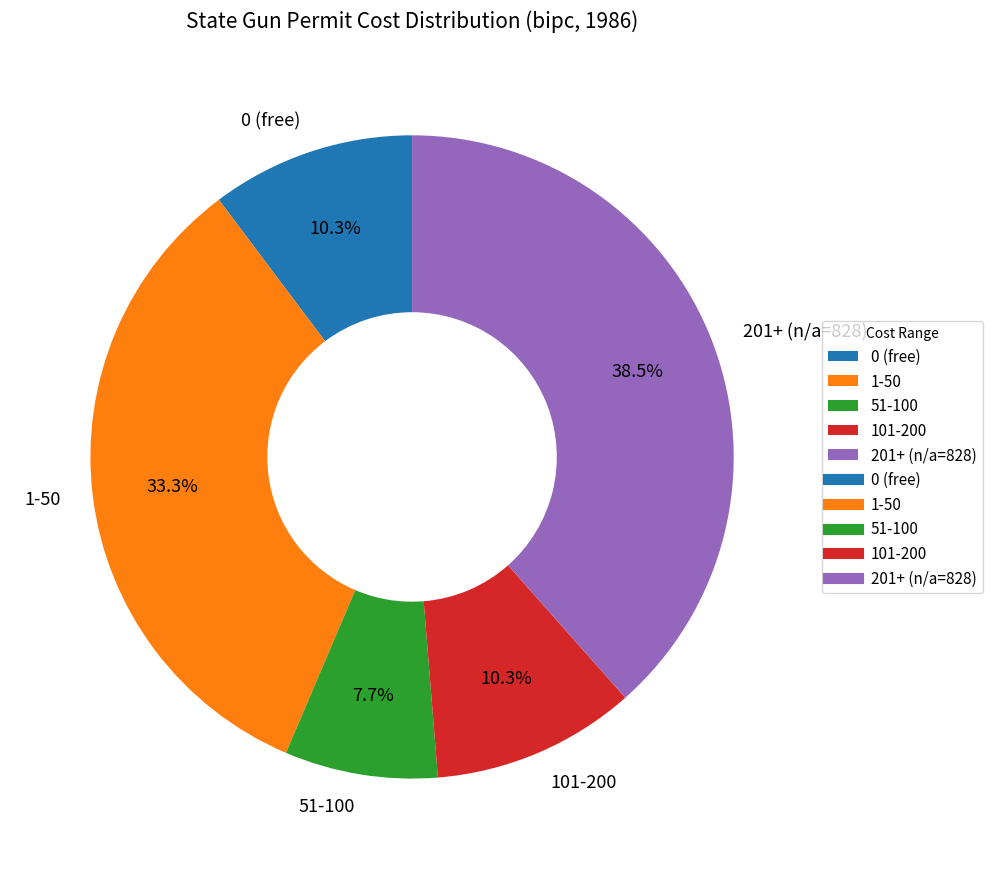

Does 101-200 represent more than half of the total?

No